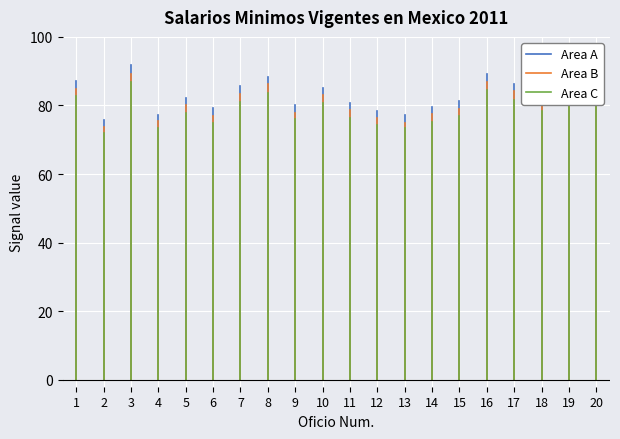

Which series has the largest total across all categories?

Area A